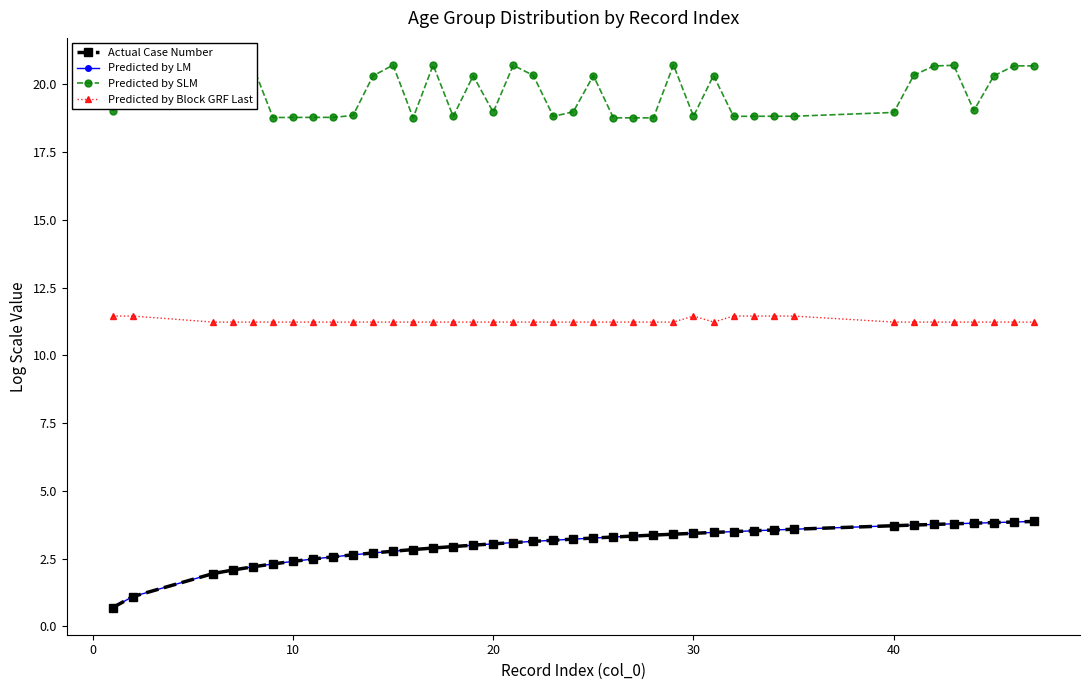

Reading left to right, transcribe all the data shown in this chart.

Actual Case Number: 0.7	1.1	1.9	2.1	2.2	2.3	2.4	2.5	2.6	2.6	2.7	2.8	2.8	2.9	2.9	3.0	3.0	3.1	3.1	3.2	3.2	3.3	3.3	3.3	3.4	3.4	3.4	3.5	3.5	3.5	3.6	3.6	3.7	3.7	3.8	3.8	3.8	3.8	3.9	3.9
Predicted by LM: 0.7	1.1	1.9	2.1	2.2	2.3	2.4	2.5	2.6	2.6	2.7	2.8	2.8	2.9	2.9	3.0	3.0	3.1	3.1	3.2	3.2	3.3	3.3	3.3	3.4	3.4	3.4	3.5	3.5	3.5	3.6	3.6	3.7	3.7	3.8	3.8	3.8	3.8	3.9	3.9
Predicted by SLM: 19.0	20.2	20.7	20.7	20.7	18.8	18.8	18.8	18.8	18.8	20.3	20.7	18.8	20.7	18.8	20.3	19.0	20.7	20.3	18.8	19.0	20.3	18.8	18.8	18.8	20.7	18.8	20.3	18.8	18.8	18.8	18.8	19.0	20.3	20.7	20.7	19.0	20.3	20.7	20.7
Predicted by Block GRF Last: 11.4	11.4	11.2	11.2	11.2	11.2	11.2	11.2	11.2	11.2	11.2	11.2	11.2	11.2	11.2	11.2	11.2	11.2	11.2	11.2	11.2	11.2	11.2	11.2	11.2	11.2	11.4	11.2	11.4	11.4	11.4	11.4	11.2	11.2	11.2	11.2	11.2	11.2	11.2	11.2